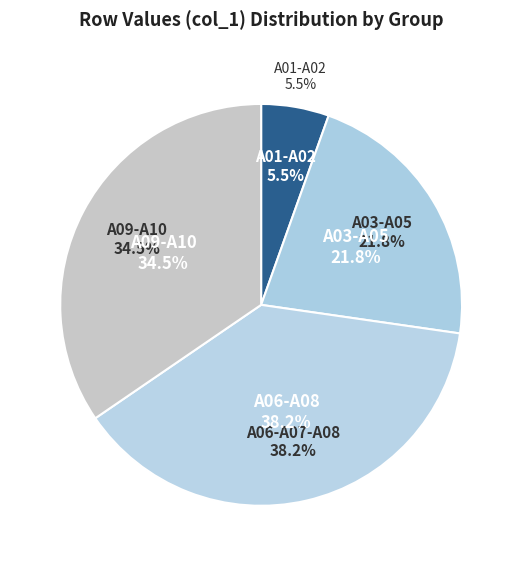

Which has a higher value, A01 or A02?

A02